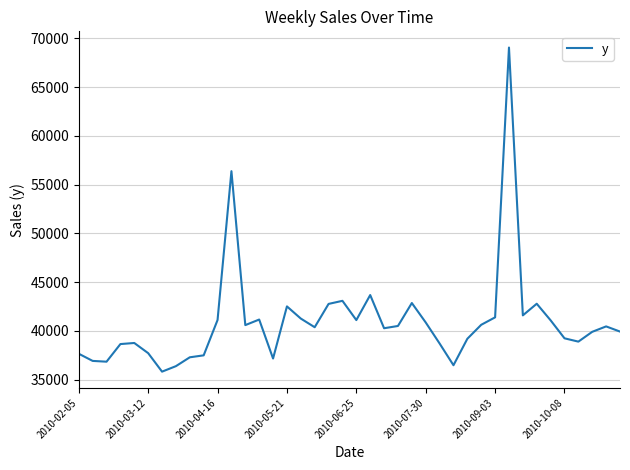

What is the smallest value displayed?

35818.3